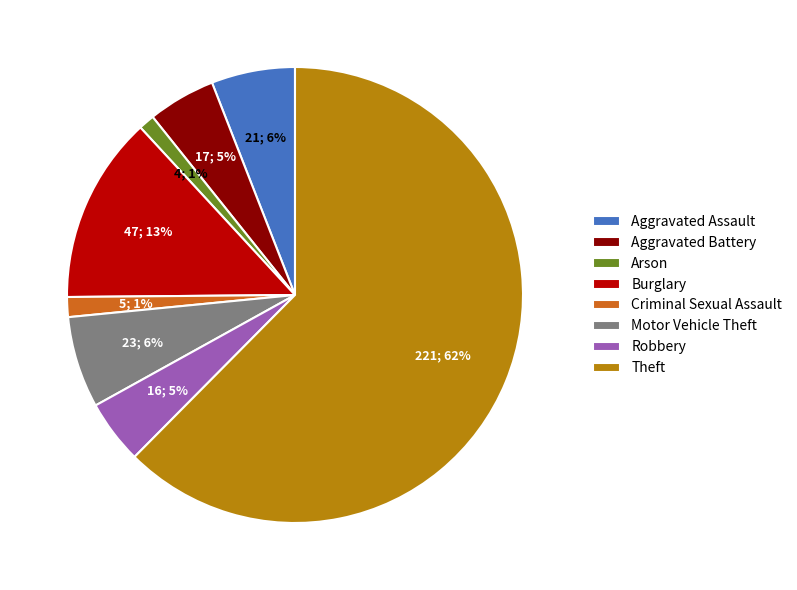

To the nearest percent, what is the average slice percentage?

12%